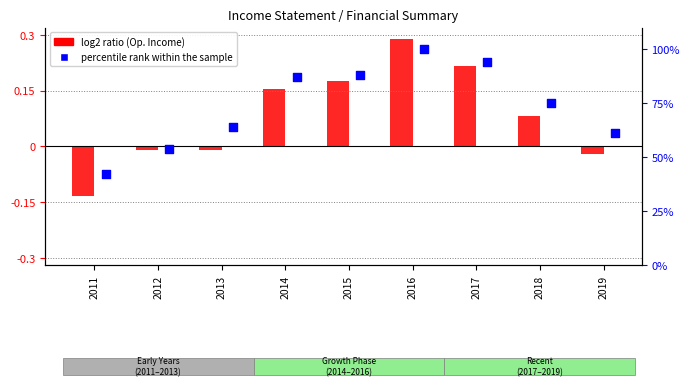

Which series has the largest Y range (max minus min)?

percentile rank within the sample